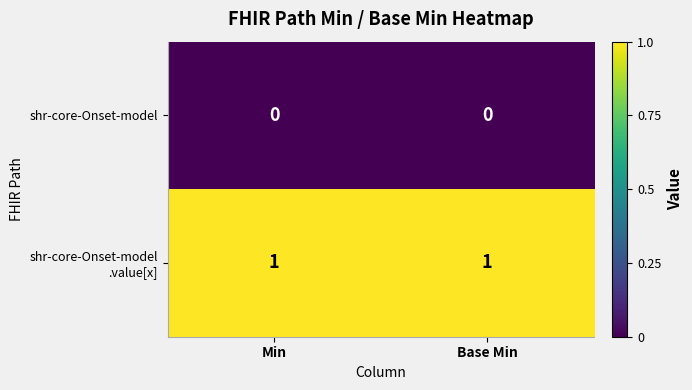

What is the difference between the highest and lowest values at Min?

1